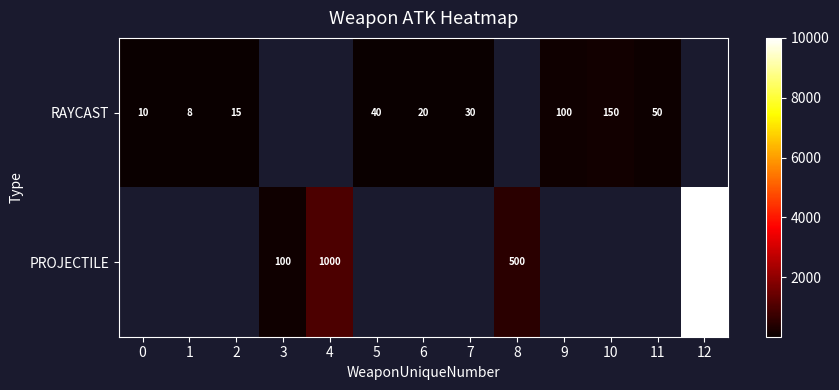

The RAYCAST series shows 11 at 5. True or false?

False